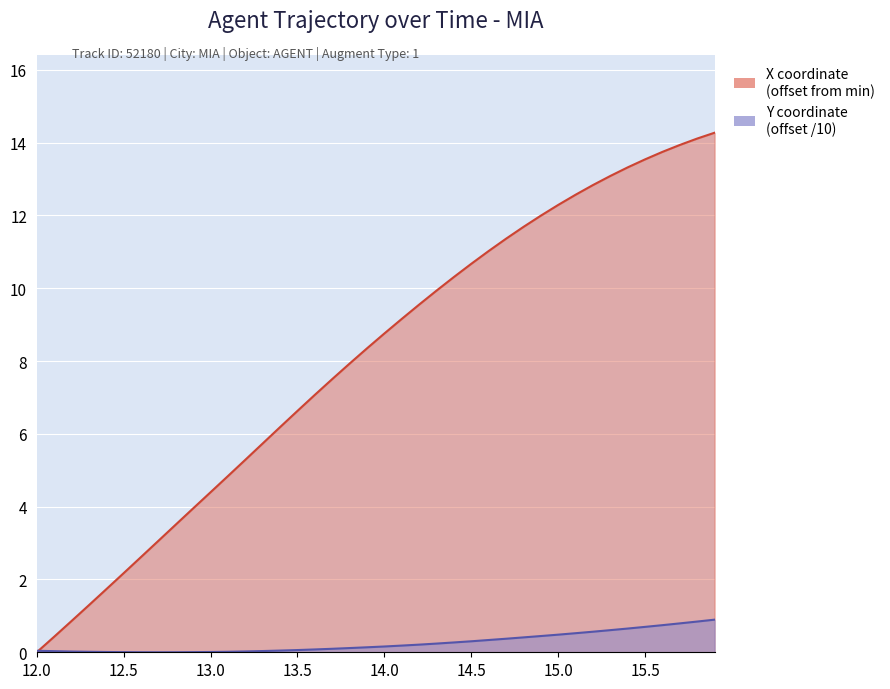

Is the value of Y at 13.5 greater than the value of X at 14.8?

No